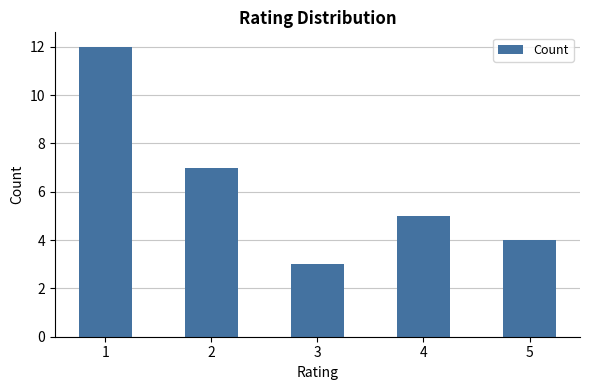

What is the minimum value shown in the chart?

3